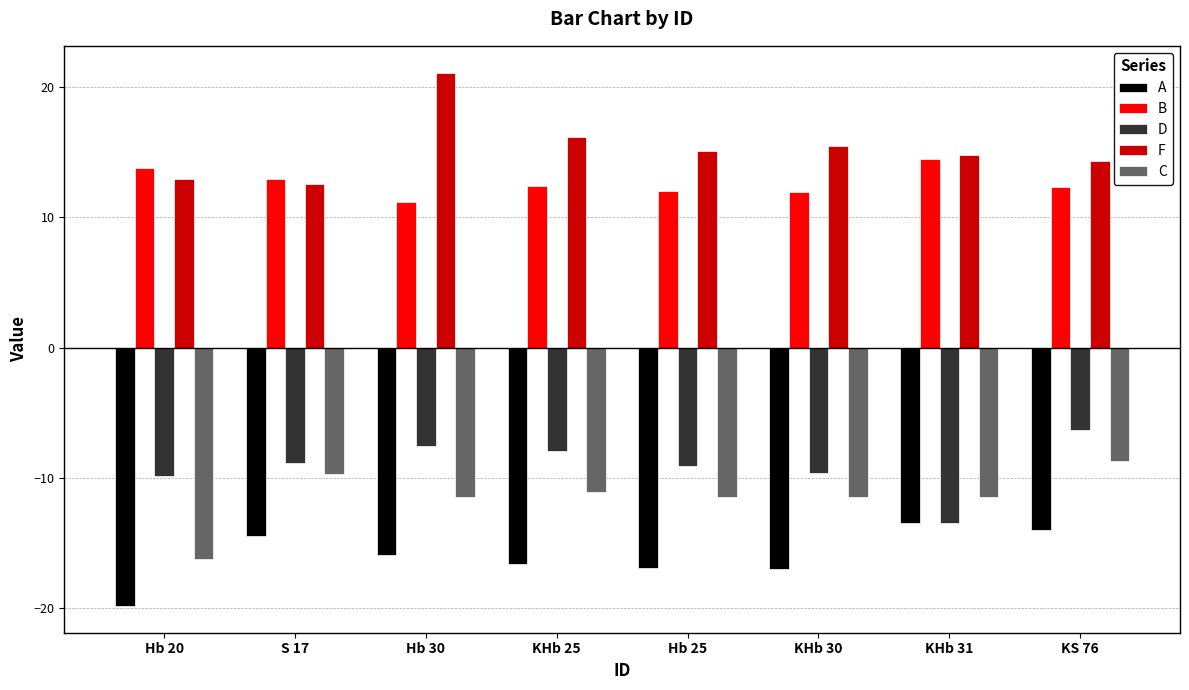

What value does the D series have at Hb 20?

-9.9